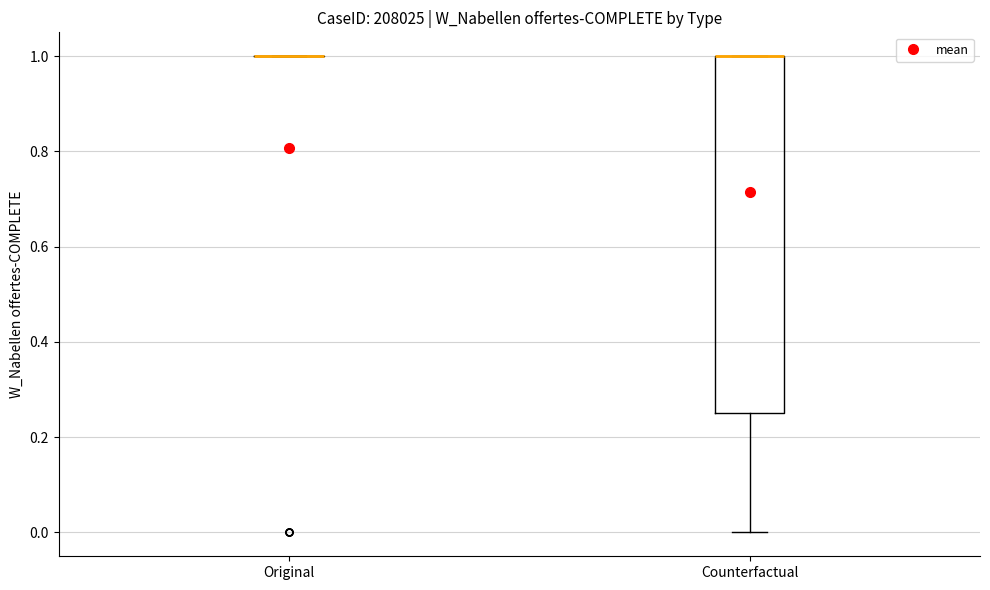

Reading left to right, read every box against the y-axis: the position of its median line, the range the box covers, and the ends of its whiskers. The values are not printed on the chart, so give them approximately, as read against the axis.

Original: box collapsed to a line at 1.00, whiskers 1.00 to 1.00
Counterfactual: median 1.00 (drawn on the box's upper edge), box 0.26 to 1.00, whiskers 0.00 to 1.00